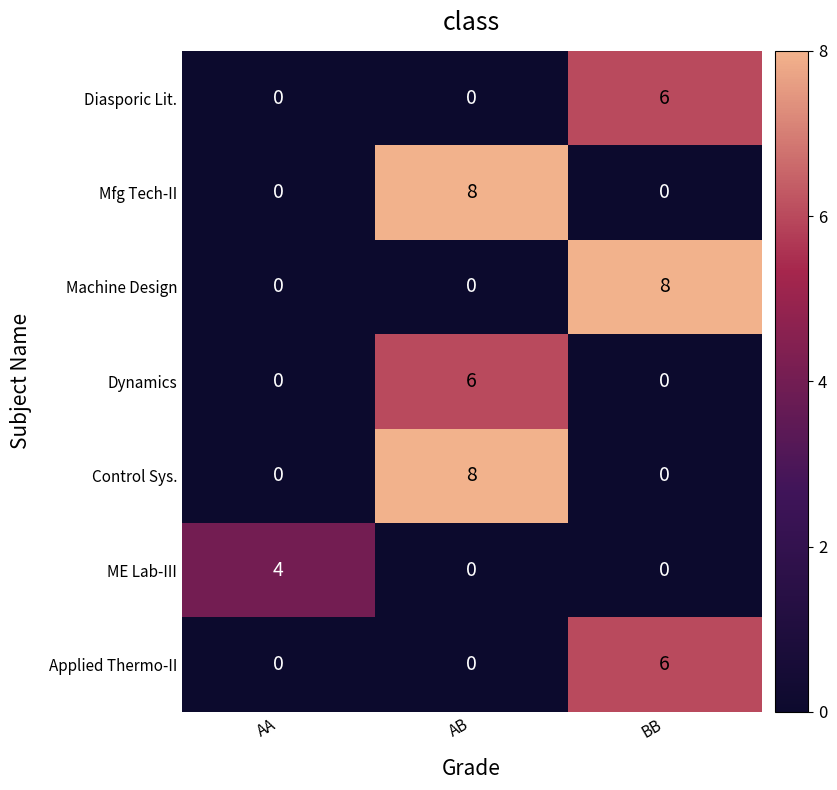

Count the number of categories in the chart.

3